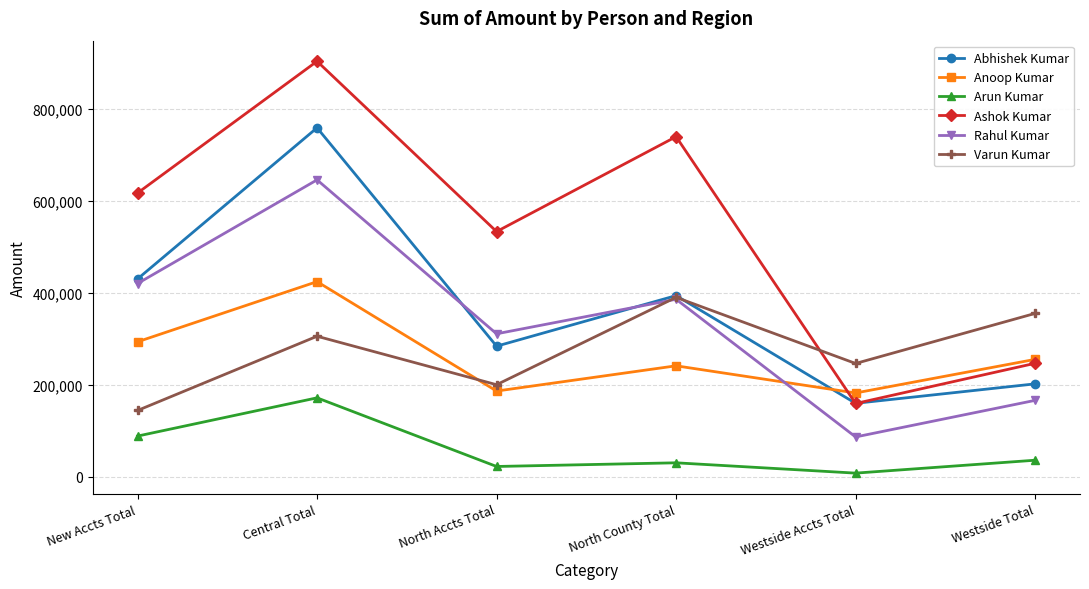

Reading left to right, transcribe all the data shown in this chart.

Abhishek Kumar: 430544	759418	284276	394306	159943	202285
Anoop Kumar: 293791	424693	186632	241552	182459	255545
Arun Kumar: 88651	171853	22520	30509	8052	36147
Ashok Kumar: 617488	904198	533625	740128	159552	247027
Rahul Kumar: 420588	646156	311191	386378	86770	166392
Varun Kumar: 144378	305885	200426	390496	246654	355569